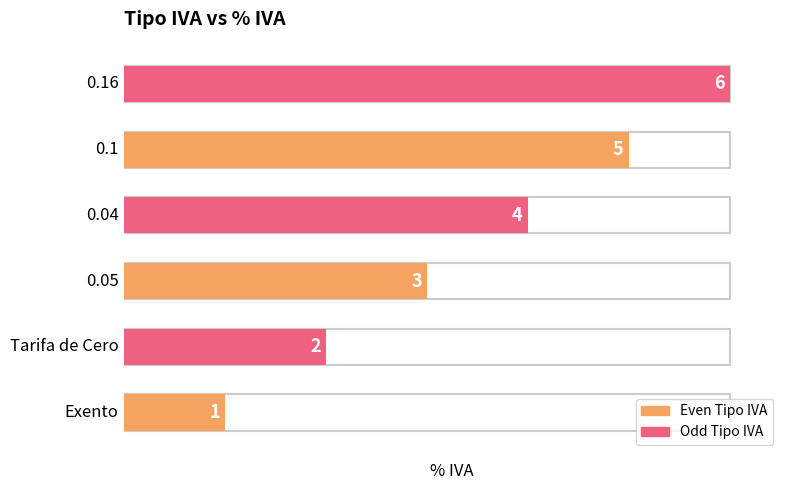

Rank the categories by value from highest to lowest.

0.16, 0.1, 0.04, 0.05, Tarifa de Cero, Exento